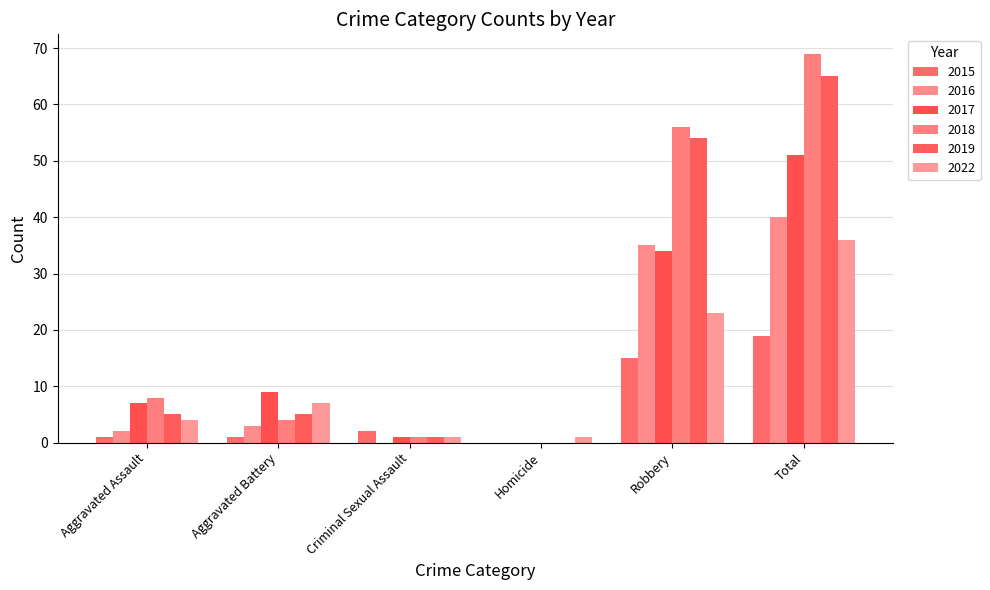

Reading left to right, extract all data points from this chart.

2015: 1	1	2	0	15	19
2016: 2	3	0	0	35	40
2017: 7	9	1	0	34	51
2018: 8	4	1	0	56	69
2019: 5	5	1	0	54	65
2022: 4	7	1	1	23	36